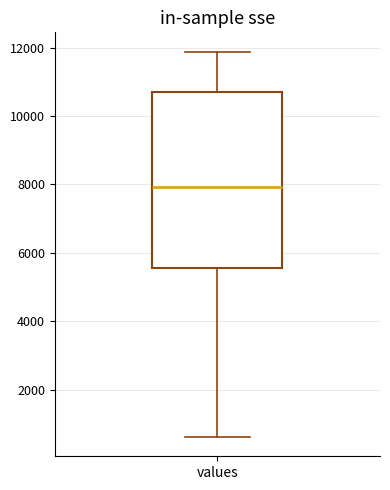

Transcribe this box plot: give where the median line is, the range the box spans, and where the two whiskers end, as read against the y-axis. The values are not printed on the chart, so give them approximately, as read against the axis.

median 8000, box 5600 to 10600, whiskers 600 to 11800